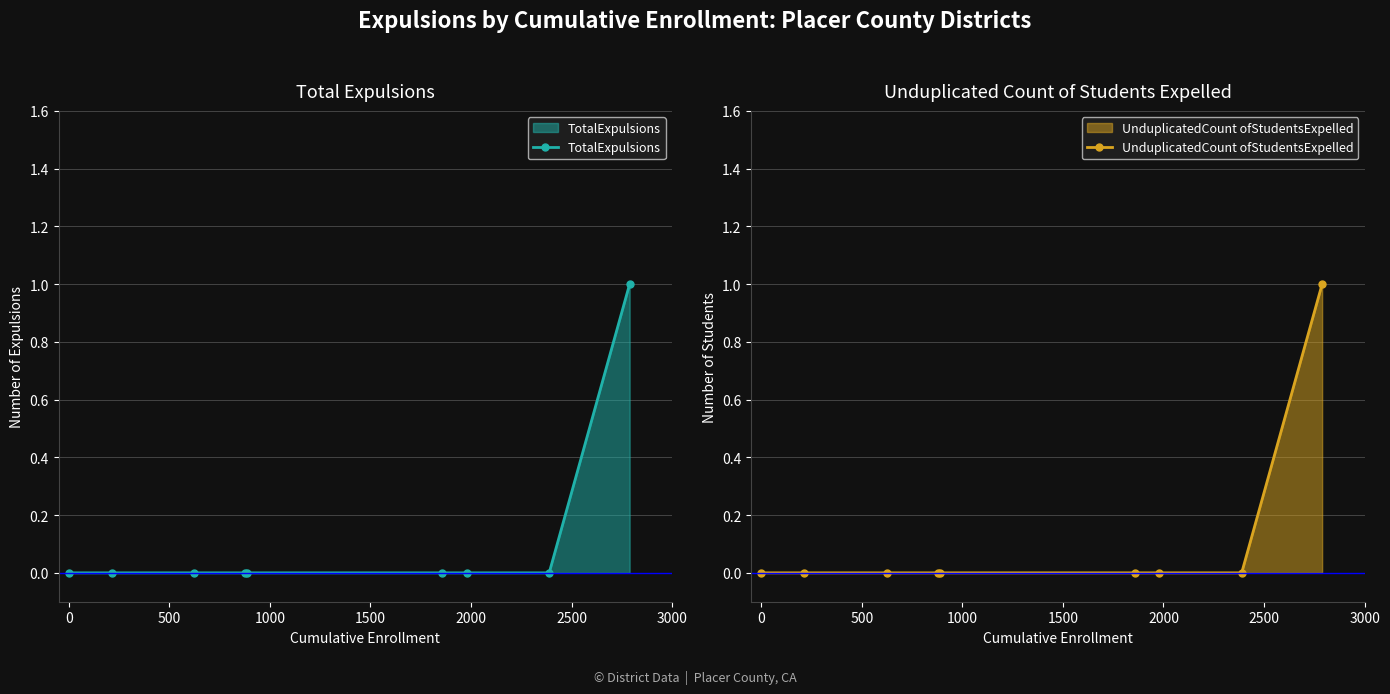

True or false: TotalExpulsions and UnduplicatedCount ofStudentsExpelled cross at least once.

False